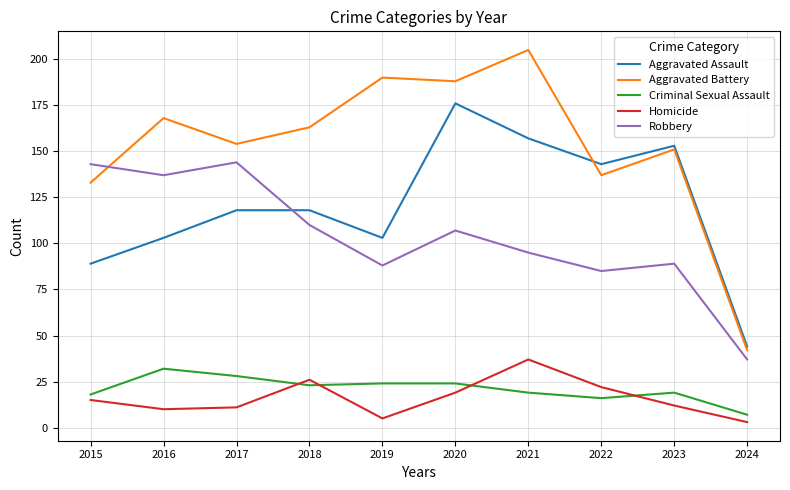

Which series changed the most between 2015 and 2020?

Aggravated Assault